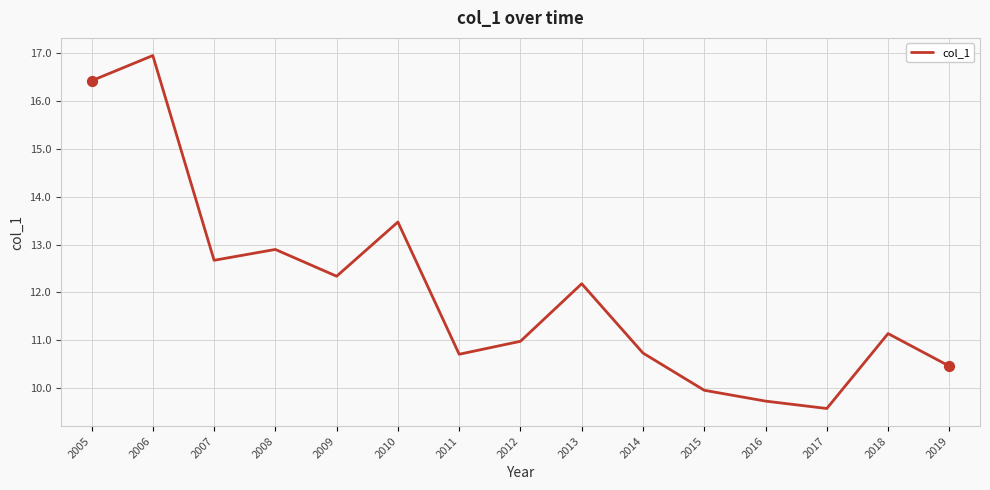

What is the change in value from 2011 to 2015?

-0.8